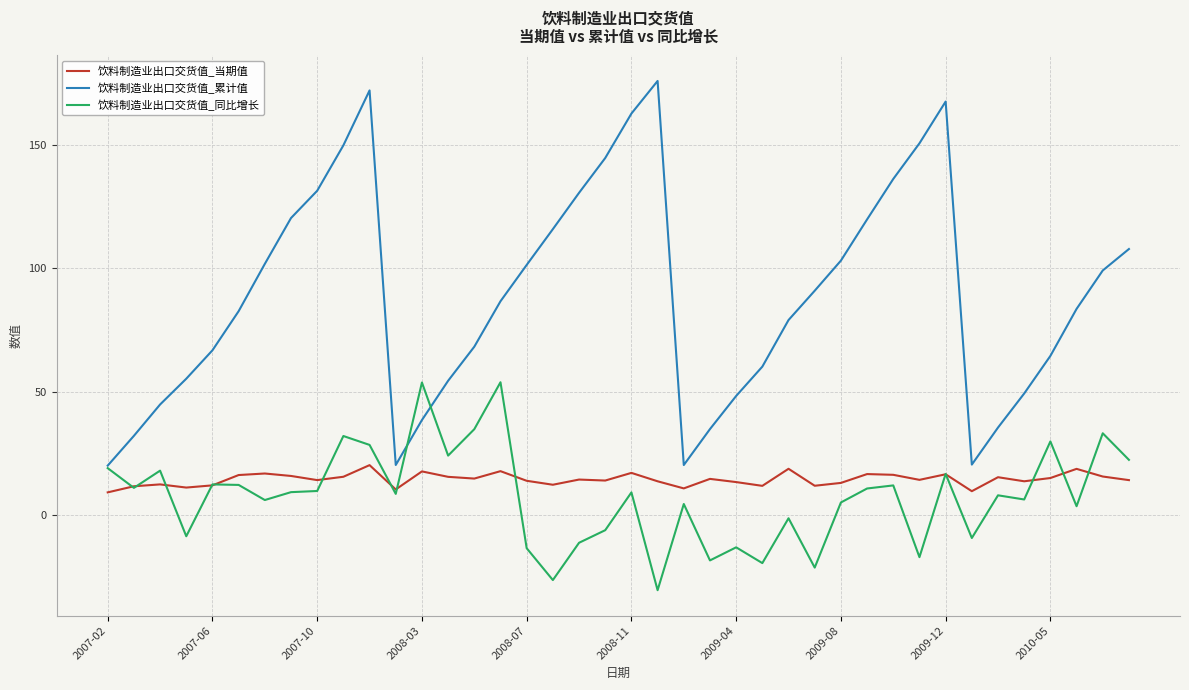

Which series has the widest spread of values?

饮料制造业出口交货值_累计值